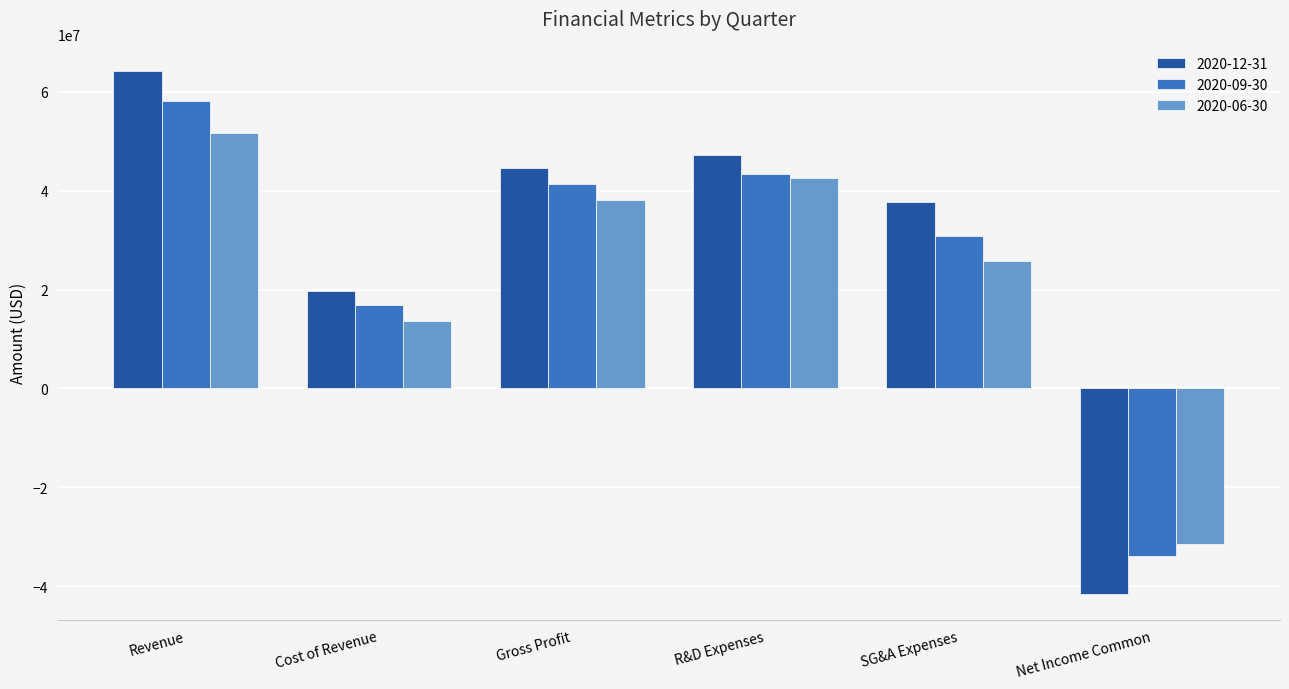

Which series has the widest spread of values?

2020-12-31